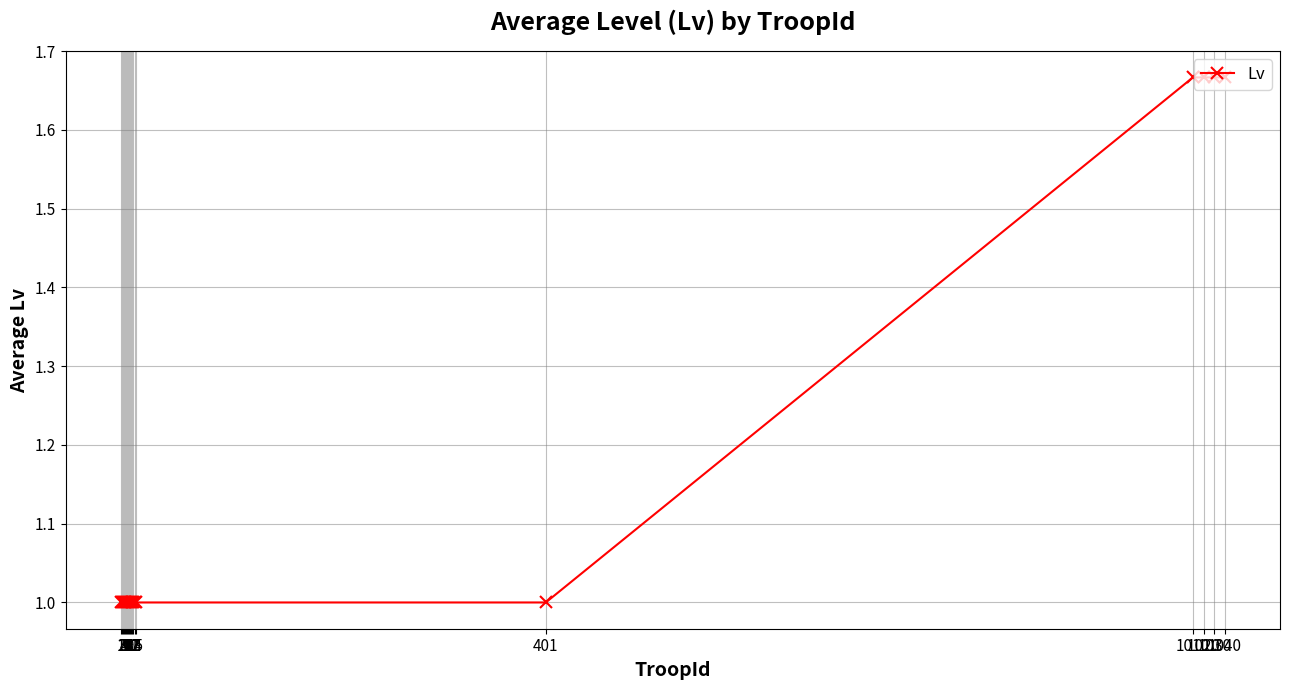

Does the chart have visible grid lines?

Yes